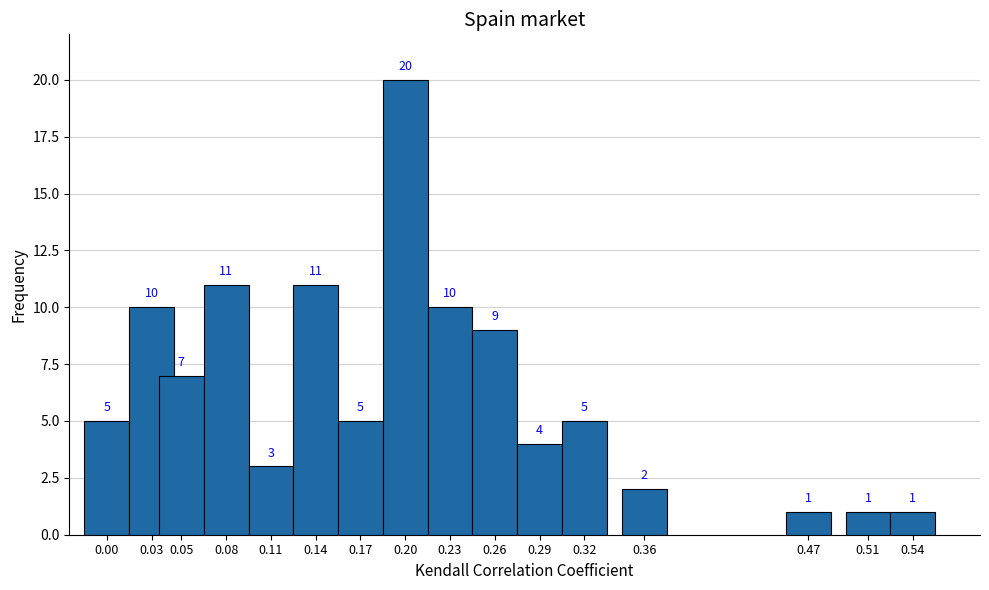

Reading right to left, transcribe all the data shown in this chart.

1	1	1	2	5	4	9	10	20	5	11	3	11	7	10	5